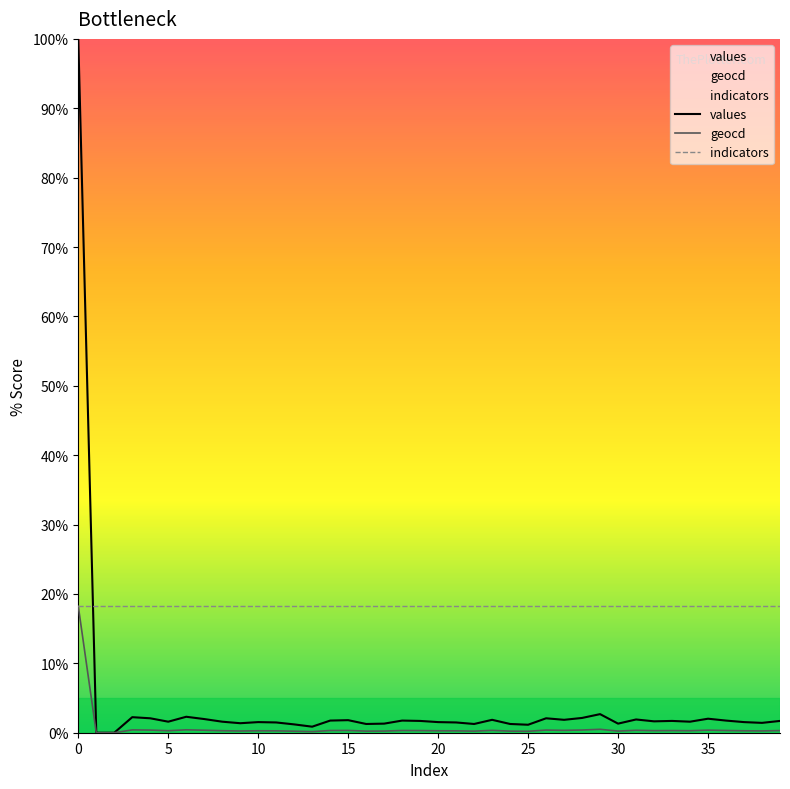

List the series in order of their overall mean, lowest first.

geocd, values, indicators